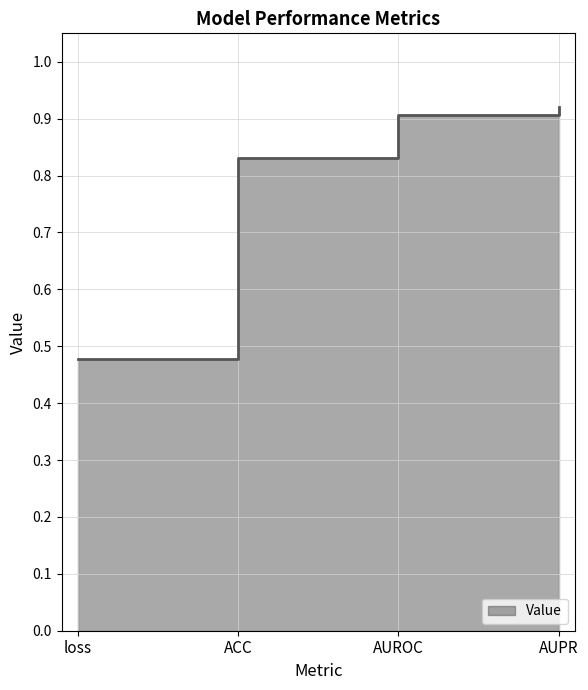

What is the label of the 3rd point from the right?

ACC